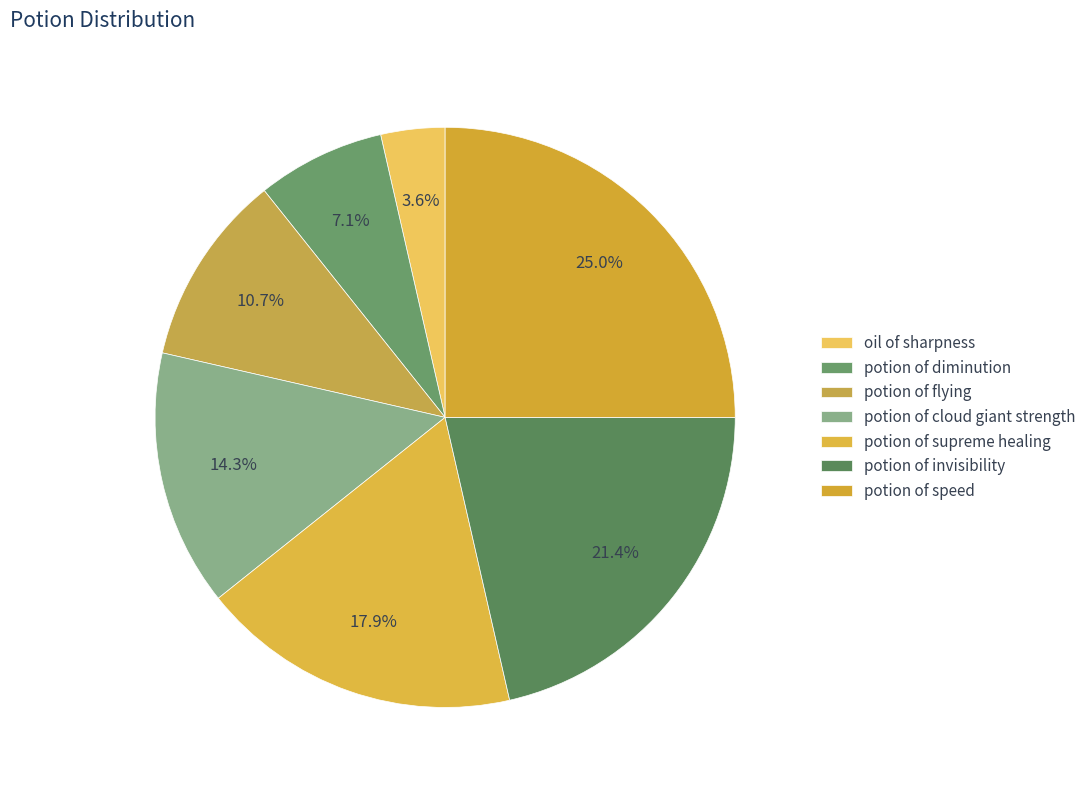

Which category has the smallest portion of the pie?

oil of sharpness